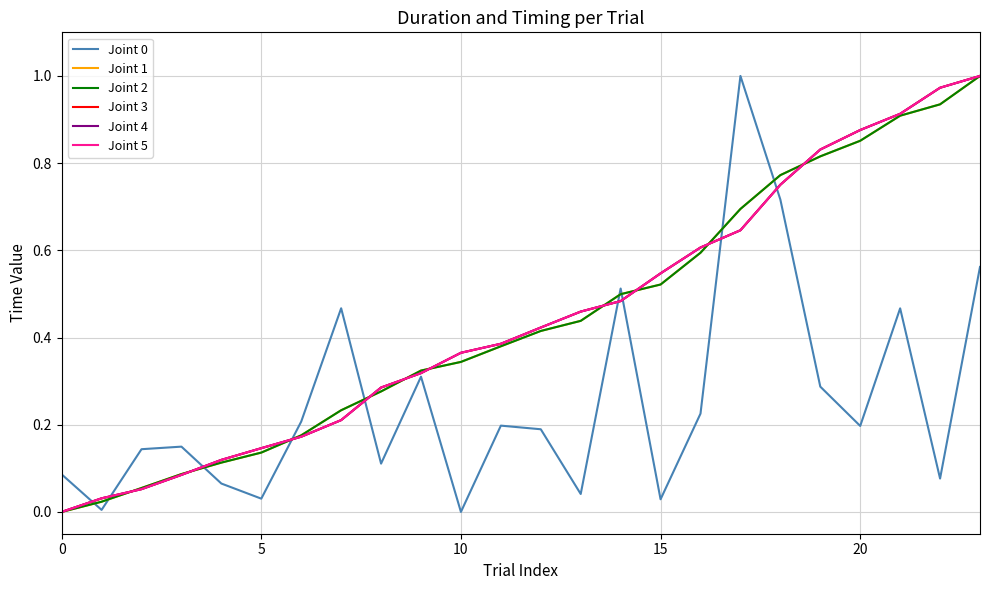

What is the sum of all Joint 1 values?

10.6